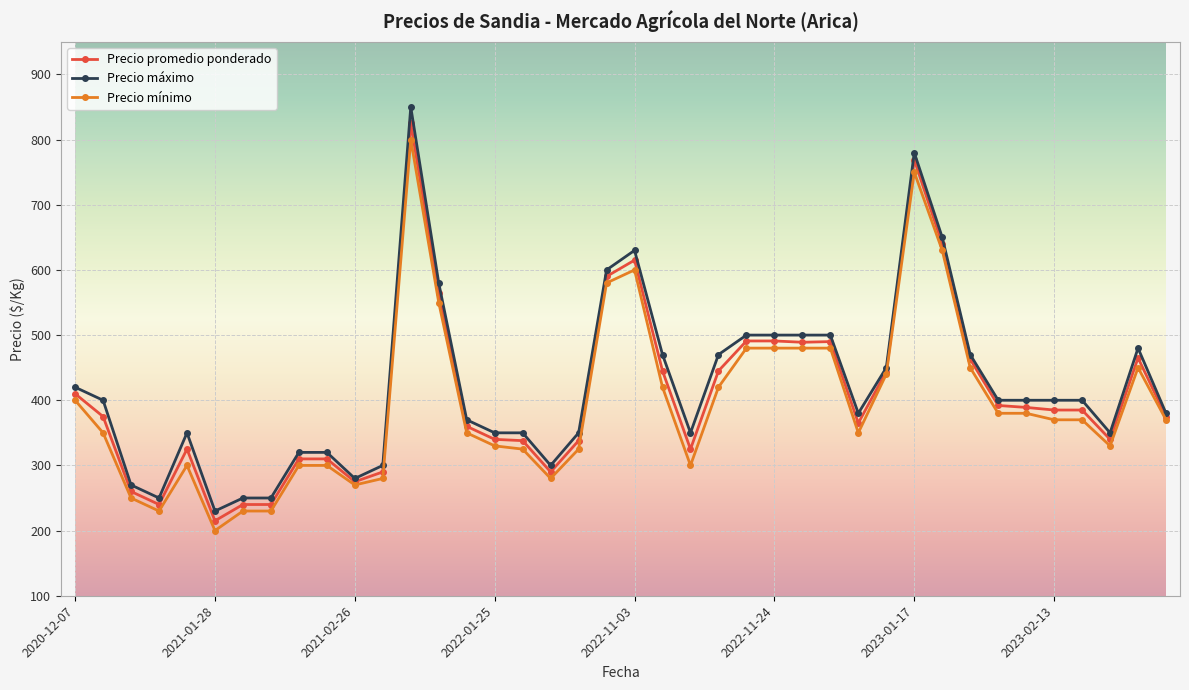

Rank the series by their average value, from highest to lowest.

Precio máximo, Precio promedio ponderado, Precio mínimo